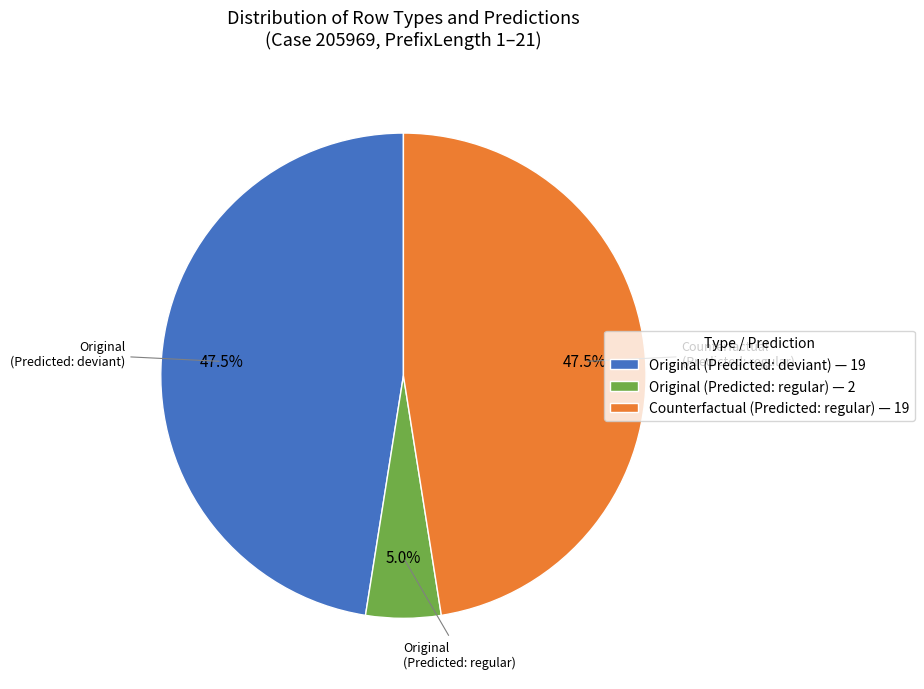

Between Original (Predicted: regular) — 2 and Counterfactual (Predicted: regular) — 19, which is larger?

Counterfactual (Predicted: regular) — 19